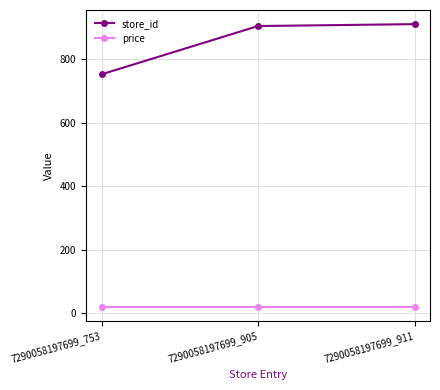

What is the average value of the price series?

19.9